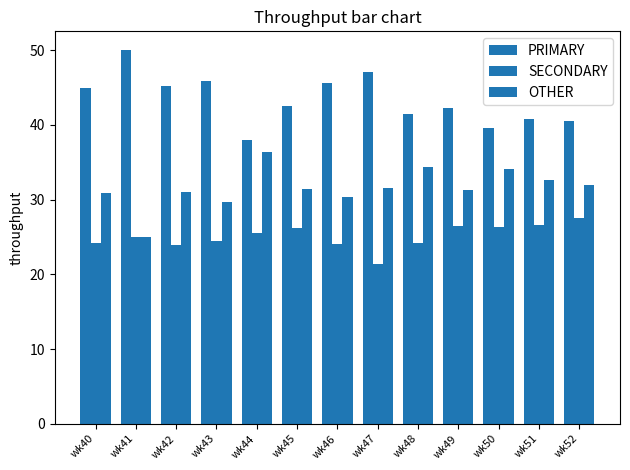

Which category has the lowest value across all series?

wk47